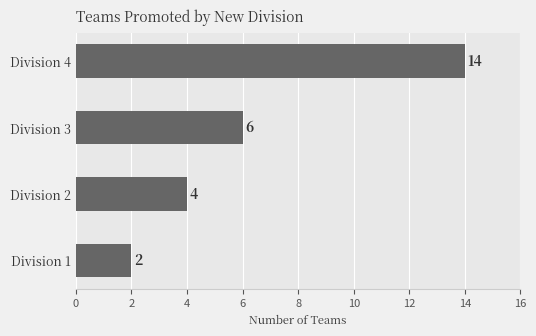

What is the sum of all values?

26